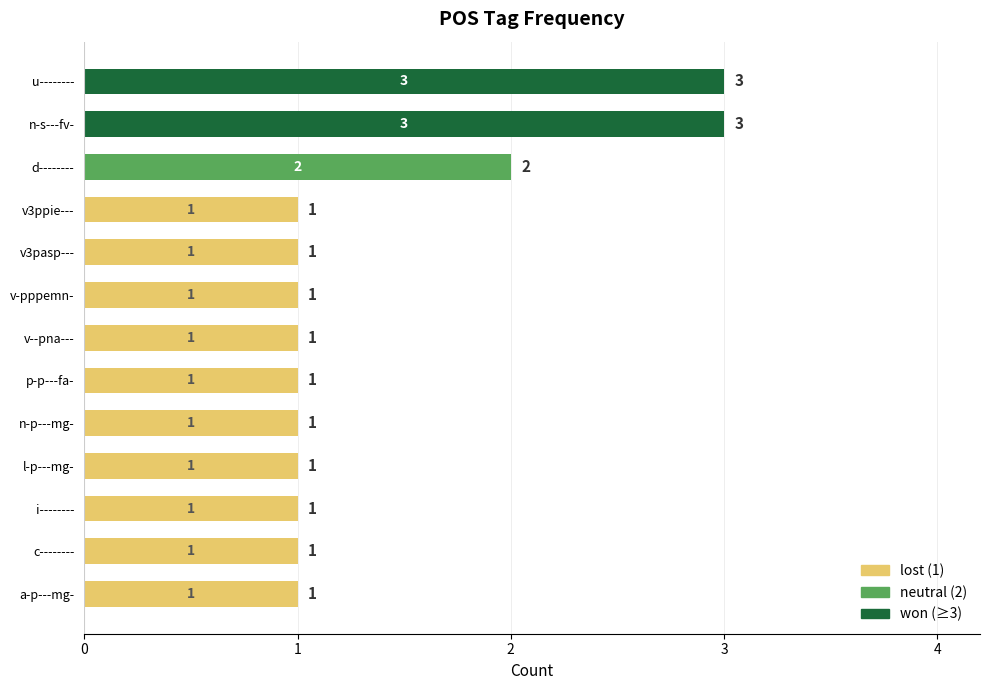

What is the ratio of the value at v3ppie--- to the value at v-pppemn-?

1.0